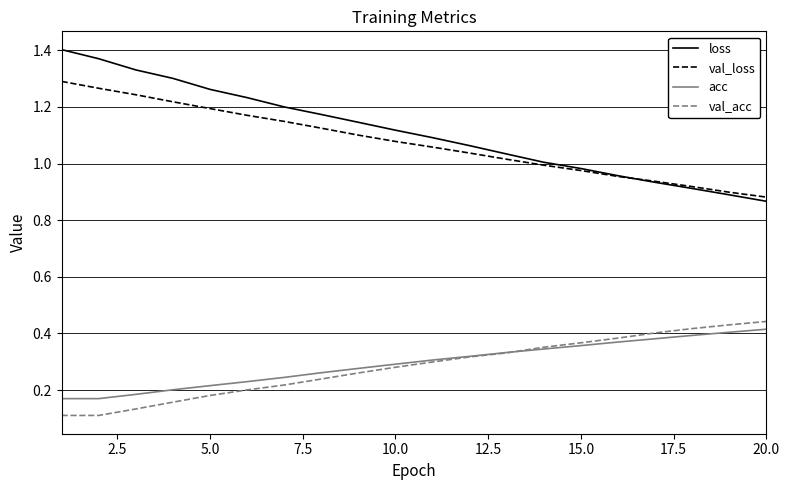

True or false: loss and acc intersect in this chart.

False